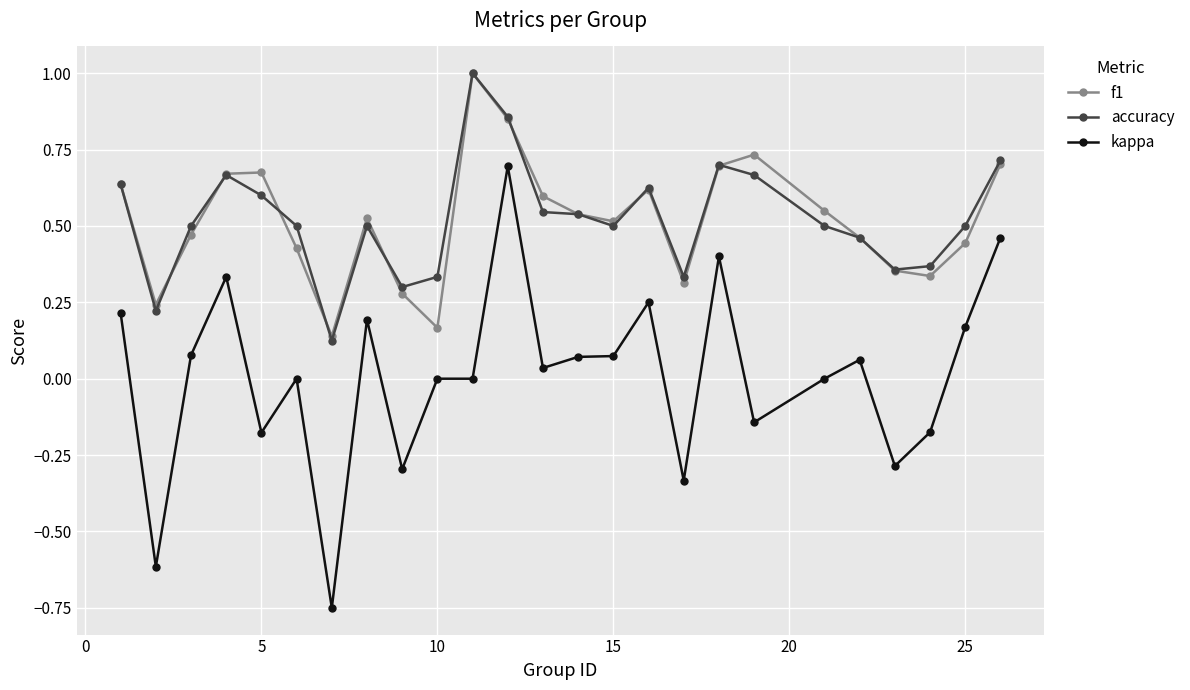

How many categories are shown in the chart?

25